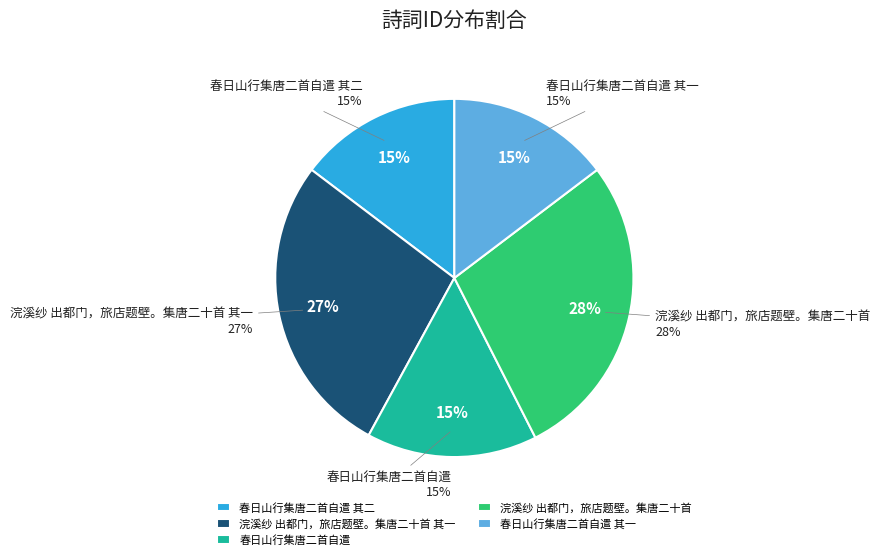

To the nearest percent, what portion does 浣溪纱 出都门，旅店题壁。集唐二十首 其一 represent?

27%